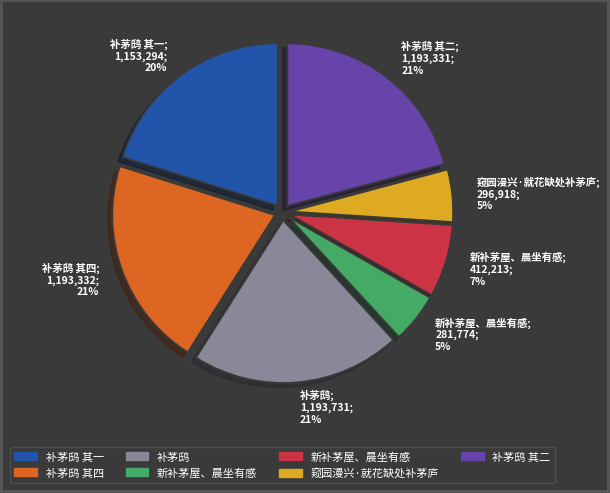

To the nearest percent, what is the average slice percentage?

14%